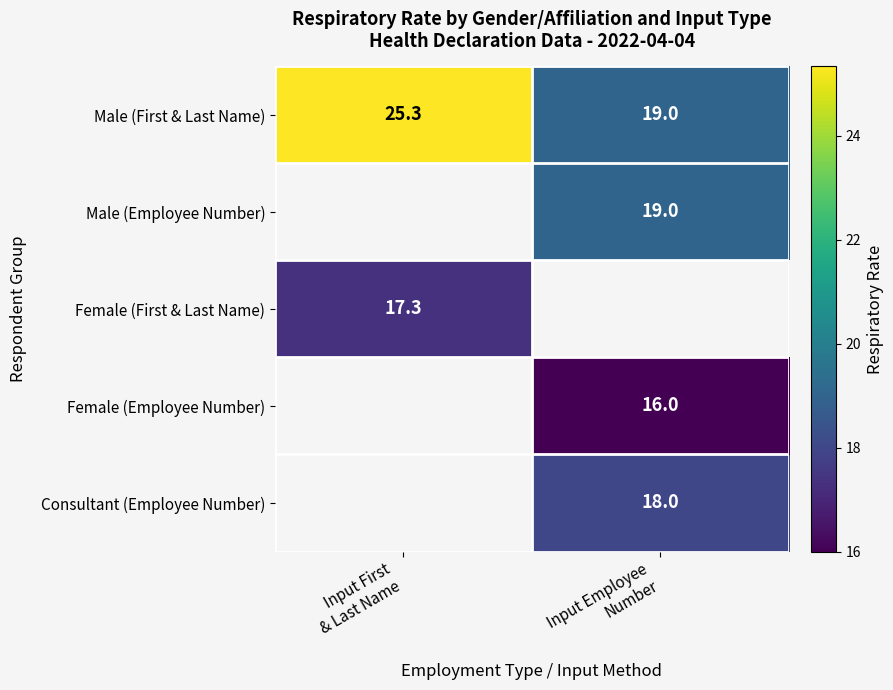

What is the difference between the highest and lowest values at Input Employee
Number?

3.0